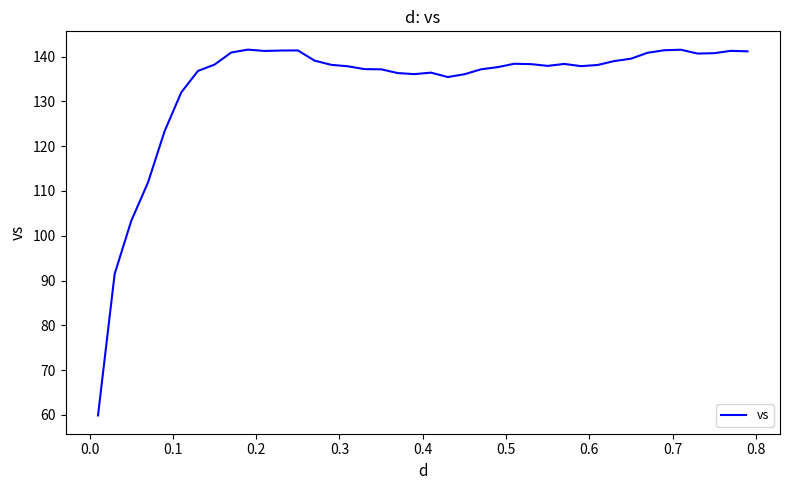

Does the chart display data point markers on the line(s)?

No